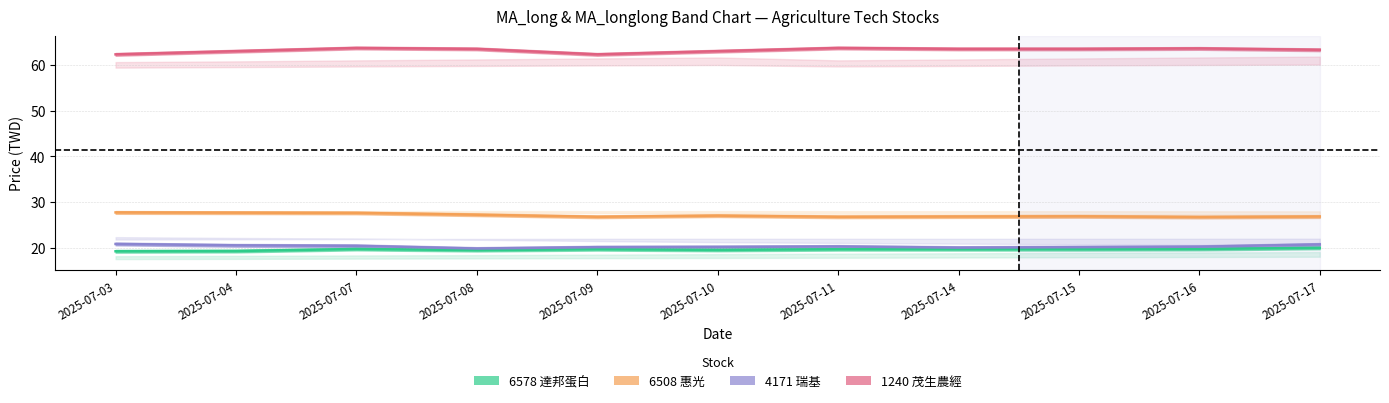

Reading right to left, list all the values displayed in this chart.

6578 達邦蛋白: 2025-07-17=19.9	2025-07-16=19.7	2025-07-15=19.6	2025-07-14=19.6	2025-07-11=19.6	2025-07-10=19.5	2025-07-09=19.6	2025-07-08=19.4	2025-07-07=19.7	2025-07-04=19.2	2025-07-03=19.2
6508 惠光: 2025-07-17=26.8	2025-07-16=26.7	2025-07-15=26.9	2025-07-14=26.8	2025-07-11=26.8	2025-07-10=27.0	2025-07-09=26.8	2025-07-08=27.2	2025-07-07=27.6	2025-07-04=27.6	2025-07-03=27.7
4171 瑞基: 2025-07-17=20.7	2025-07-16=20.2	2025-07-15=20.1	2025-07-14=20.0	2025-07-11=20.2	2025-07-10=20.1	2025-07-09=20.1	2025-07-08=19.8	2025-07-07=20.4	2025-07-04=20.5	2025-07-03=20.8
1240 茂生農經: 2025-07-17=63.3	2025-07-16=63.6	2025-07-15=63.5	2025-07-14=63.5	2025-07-11=63.7	2025-07-10=63.0	2025-07-09=62.3	2025-07-08=63.5	2025-07-07=63.7	2025-07-04=63.0	2025-07-03=62.3